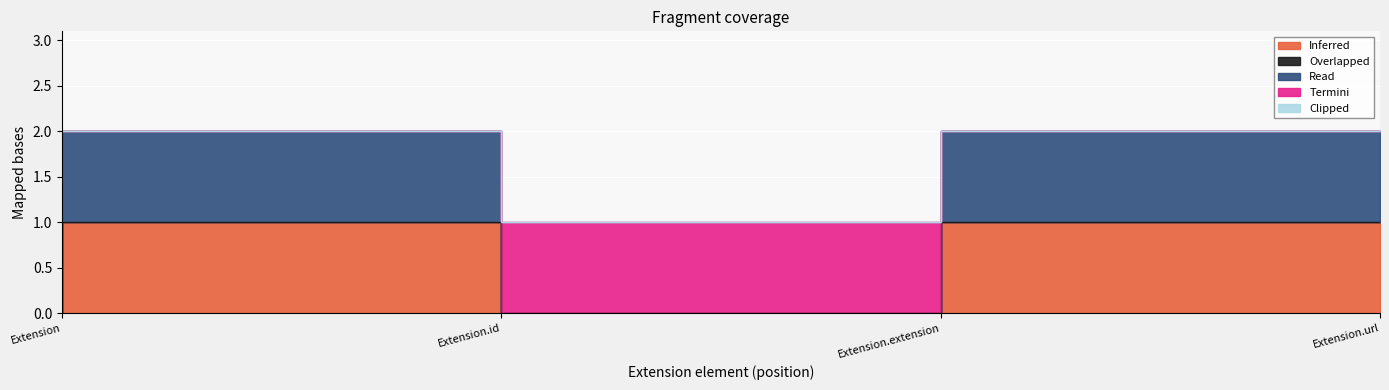

True or false: Inferred and Read cross at least once.

False